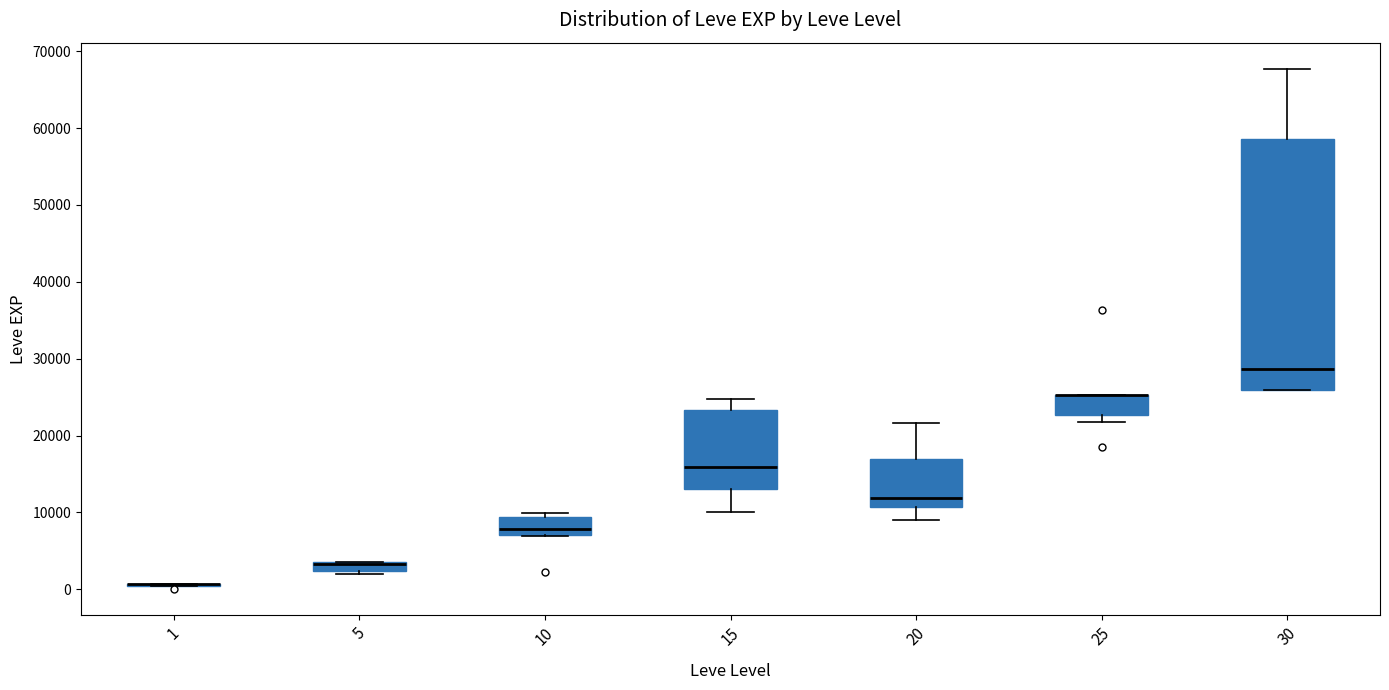

Where does the median line of the box at x = 30 sit on the y-axis? The values are not printed on the chart, so give them approximately, as read against the axis.

29000